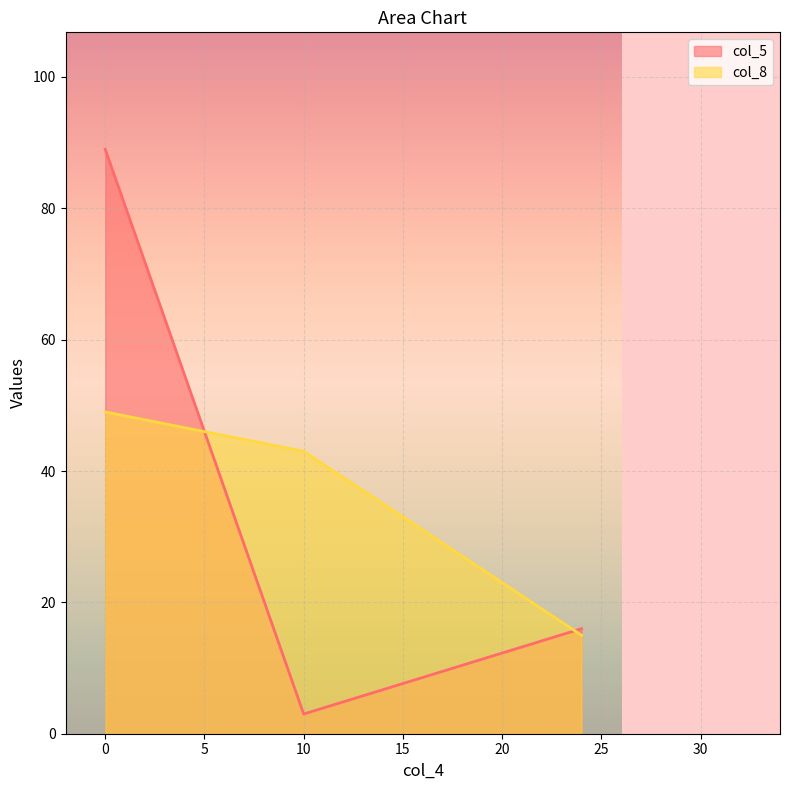

What is the value of the col_8 point at the 3rd from the left?

15